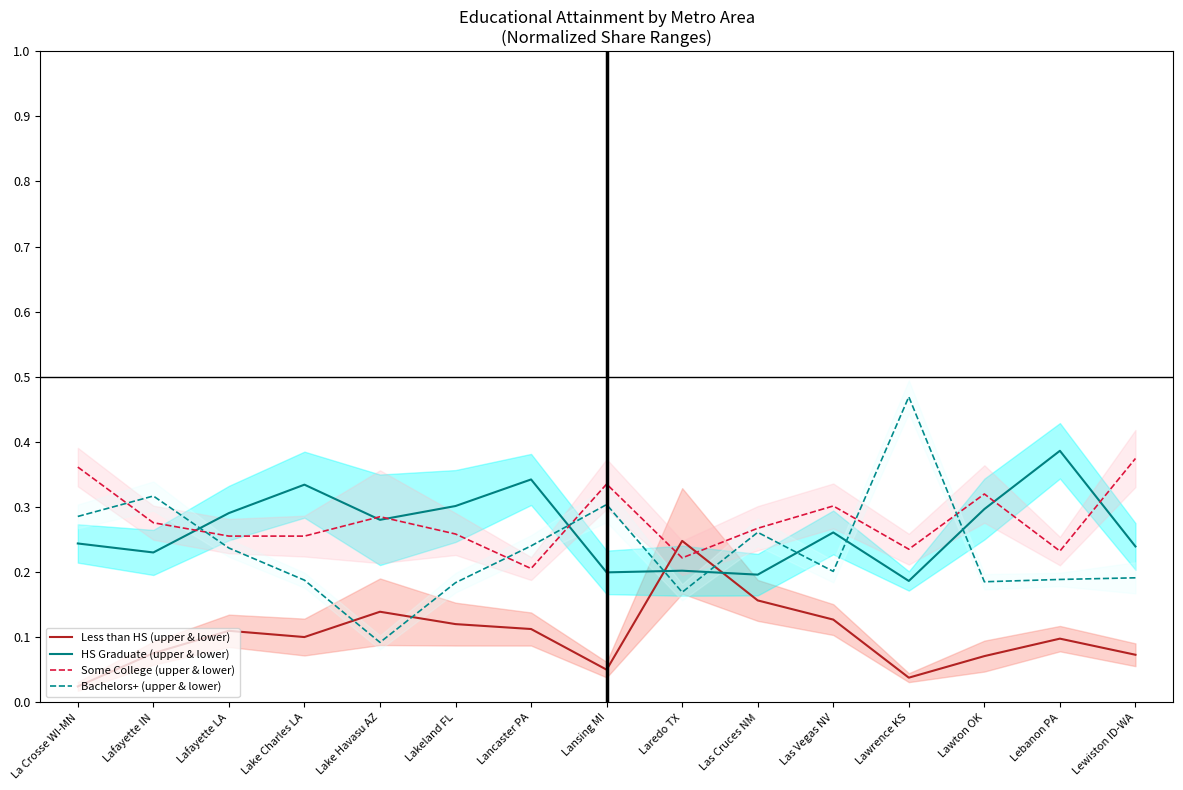

Does the chart have visible grid lines?

No